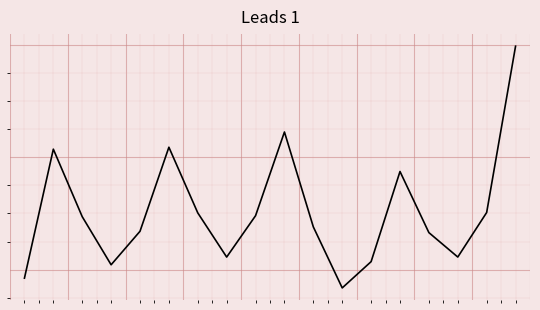

Does the chart display data point markers on the line(s)?

No